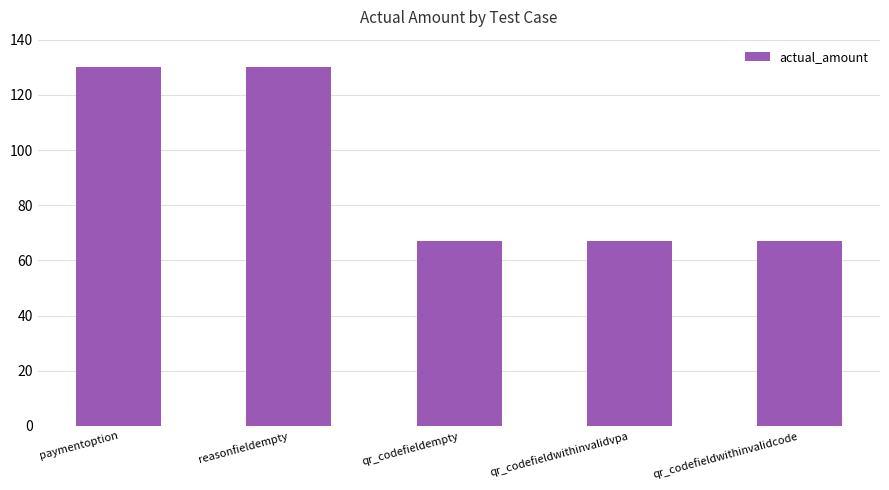

Does the chart contain any negative values?

No